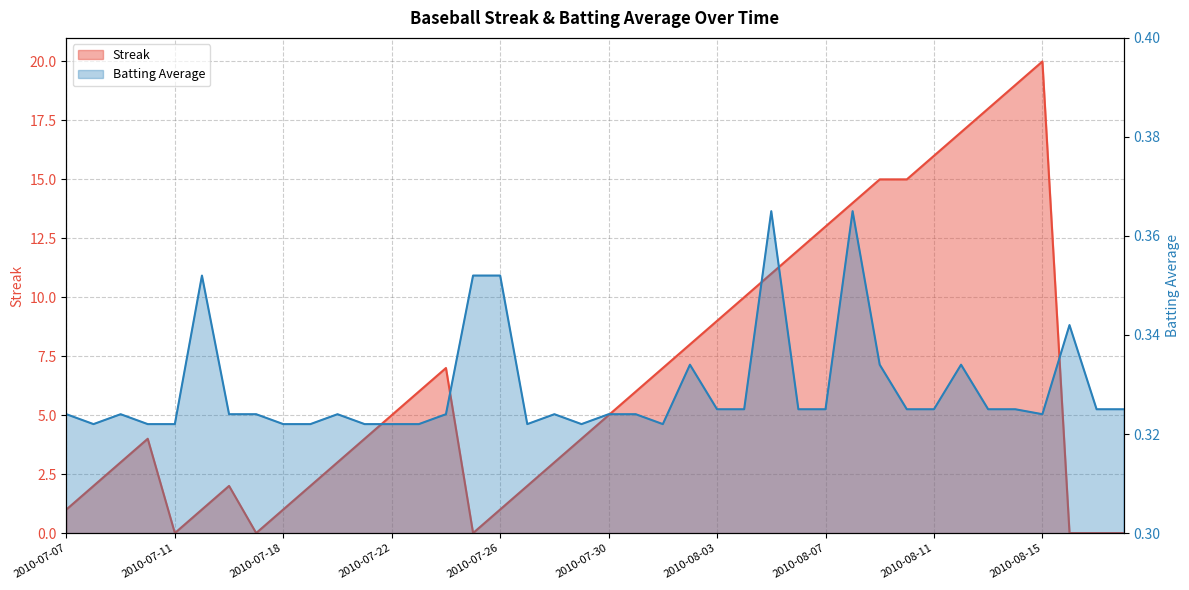

What is the difference between the highest and lowest values at 2010-08-15?

19.7